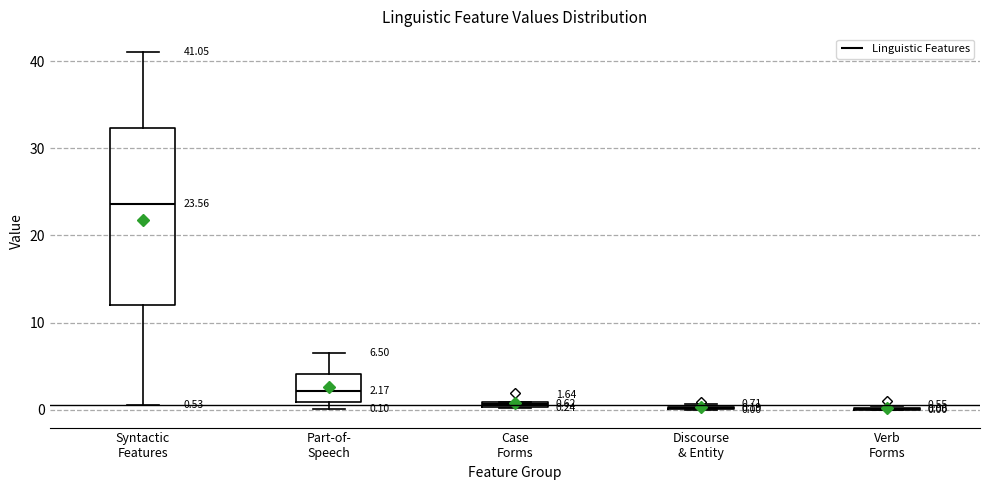

Which box is the tallest, from its lower edge to its upper edge?

Syntactic Features